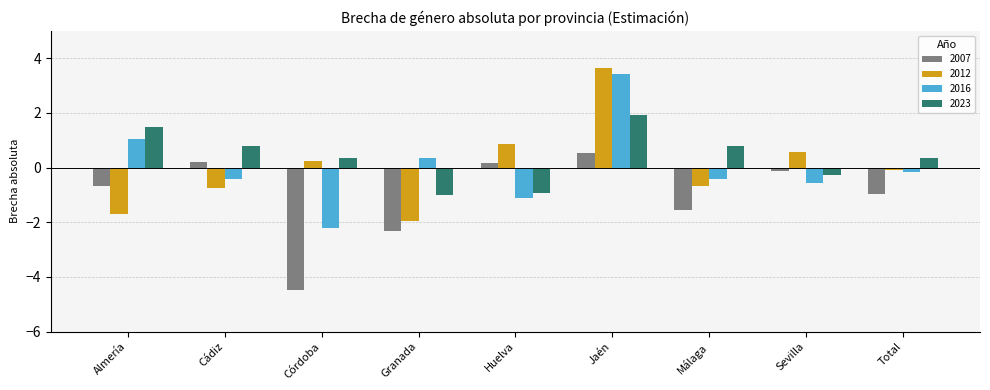

Does the chart contain stacked bars?

No